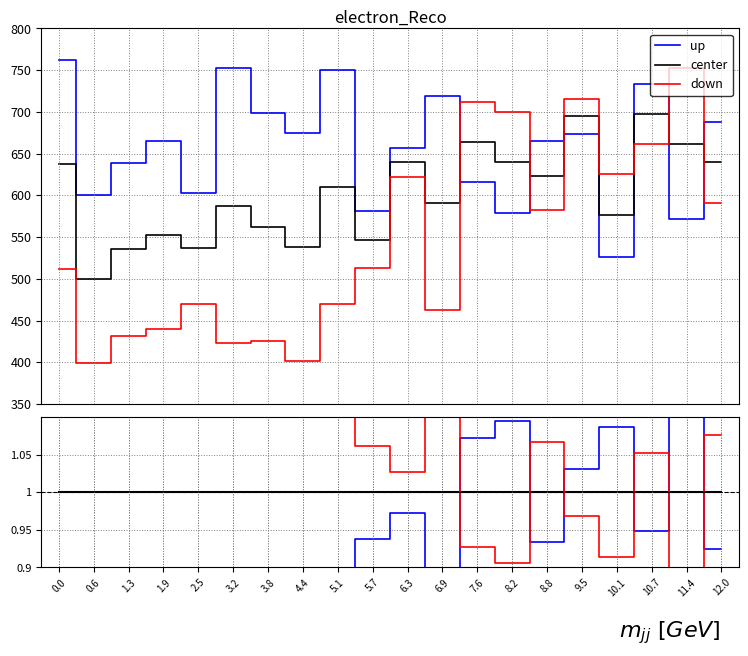

Reading left to right, list all the values displayed in this chart.

up: 0.8	0.8	0.8	0.8	0.9	0.7	0.8	0.7	0.8	0.9	1.0	0.8	1.1	1.1	0.9	1.0	1.1	0.9	1.1	0.9
center: 1.0	1.0	1.0	1.0	1.0	1.0	1.0	1.0	1.0	1.0	1.0	1.0	1.0	1.0	1.0	1.0	1.0	1.0	1.0	1.0
down: 1.2	1.2	1.2	1.2	1.1	1.3	1.2	1.3	1.2	1.1	1.0	1.2	0.9	0.9	1.1	1.0	0.9	1.1	0.9	1.1